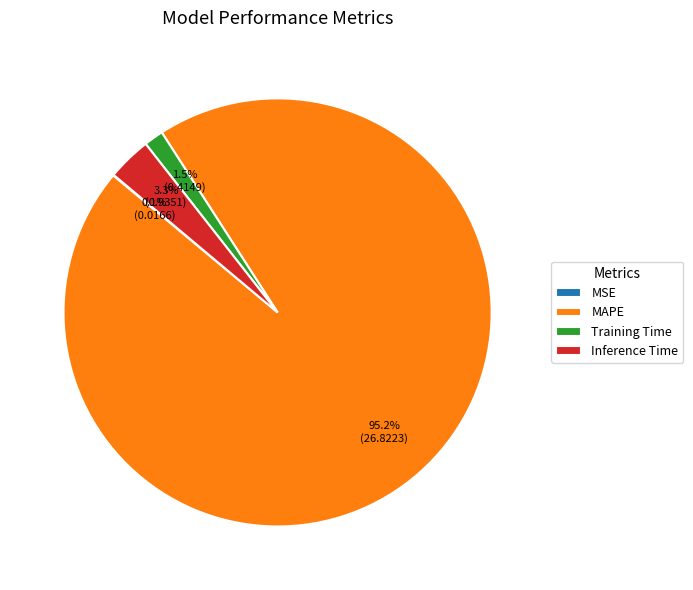

What percentage is NOT represented by Inference Time?

96.7%